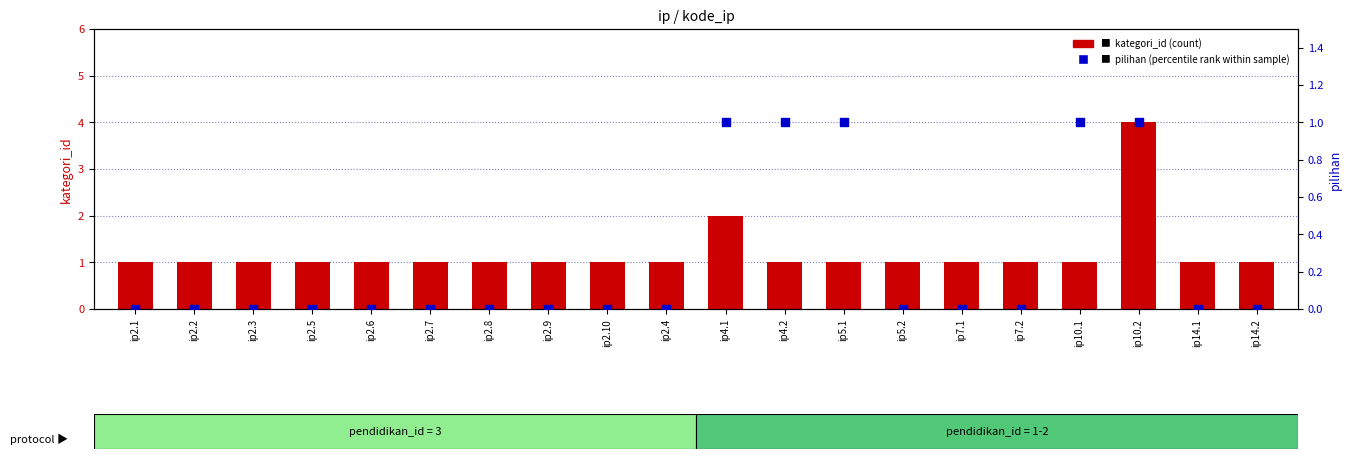

Which series has the largest total across all categories?

kategori_id (count)